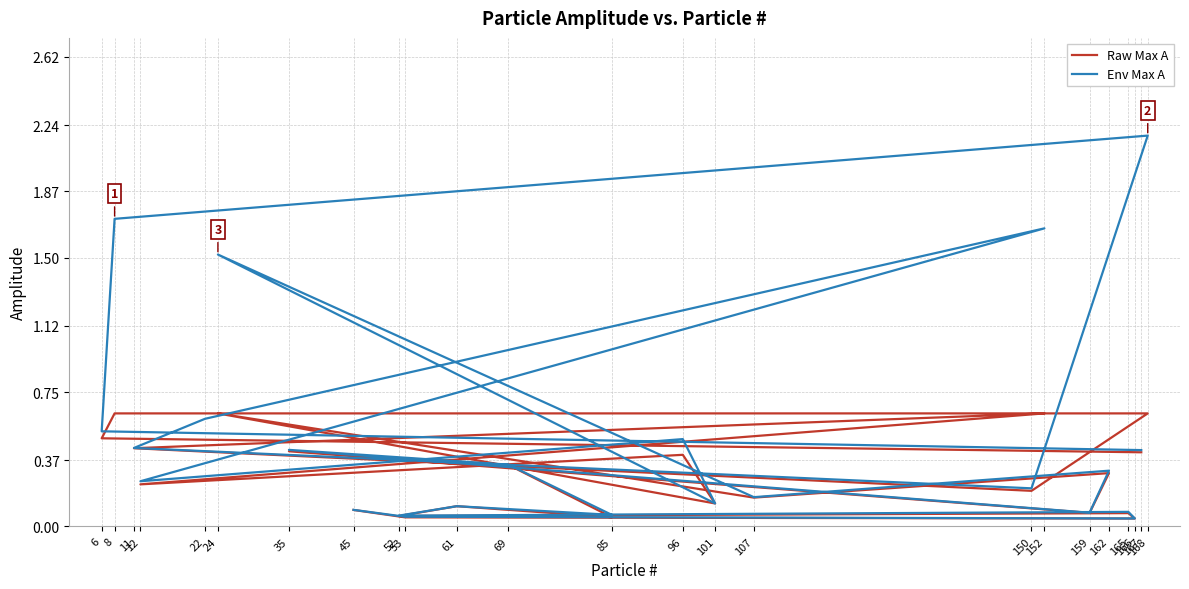

The value of Raw Max A at 96 is 0.1. True or false?

False